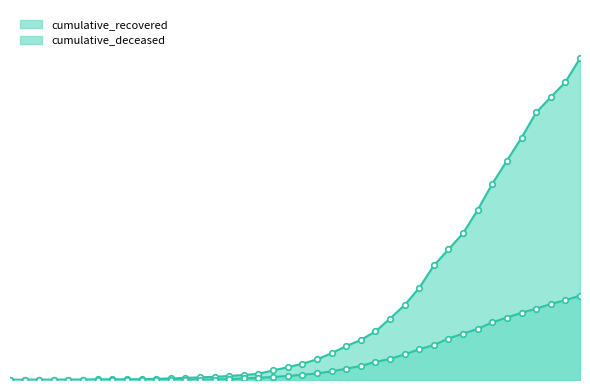

At which label does cumulative_deceased reach its peak?

2020-04-06